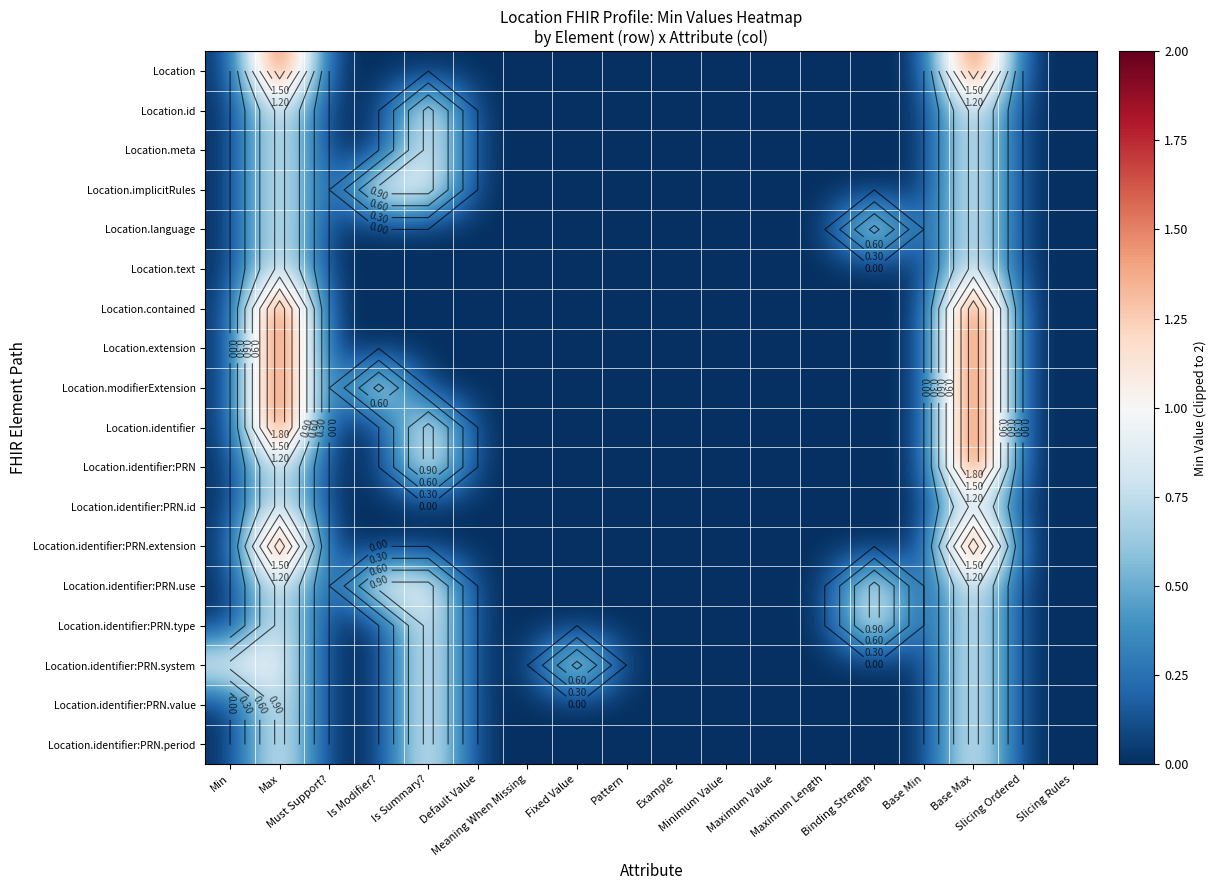

At which category is the sum across all series the highest?

Base Max